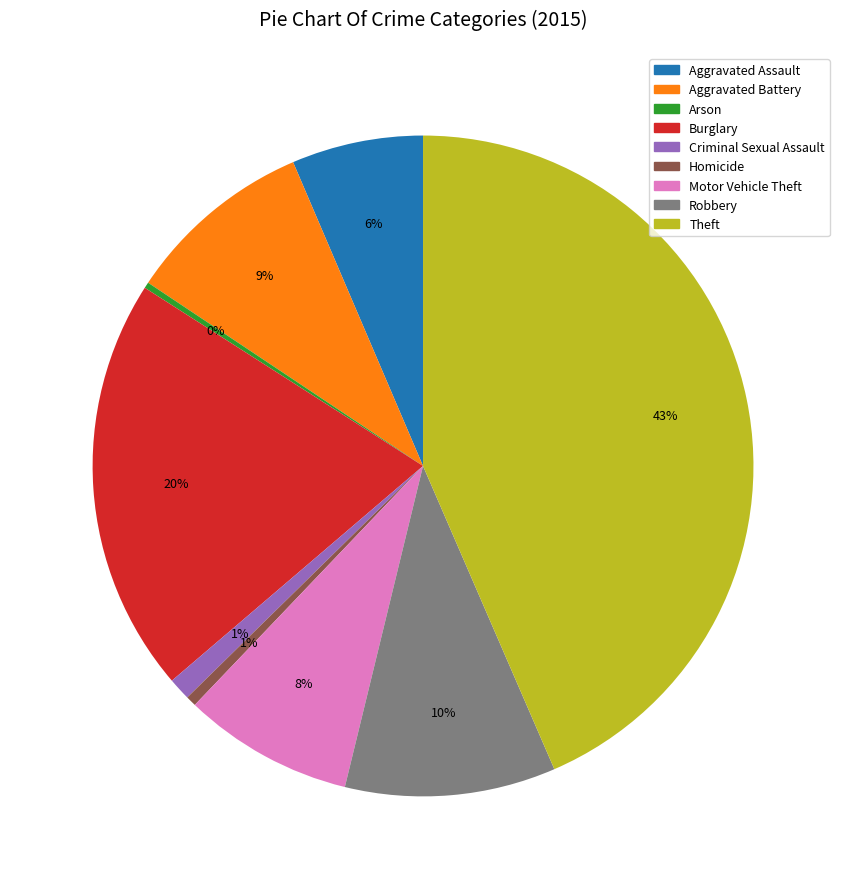

What is the largest slice in the pie chart?

Theft